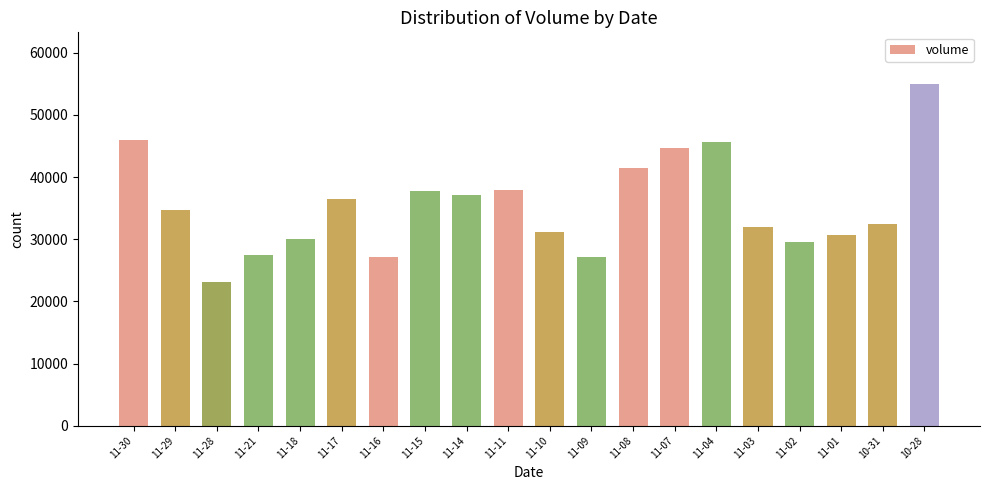

What is the value of the 12th bar from the left?

27065